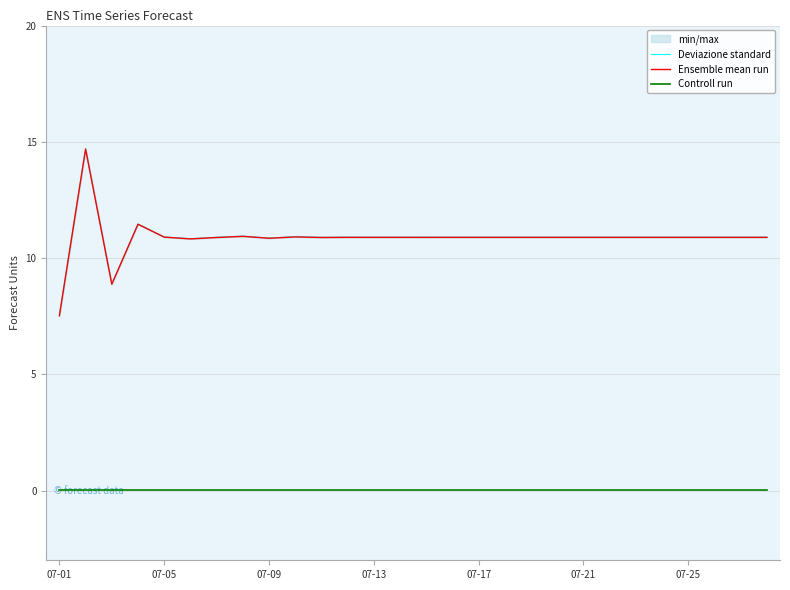

Reading right to left, transcribe all the data shown in this chart.

Deviazione standard: 10.9	10.9	10.9	10.9	10.9	10.9	10.9	10.9	10.9	10.9	10.9	10.9	10.9	10.9	10.9	10.9	10.9	10.9	10.9	10.9	10.9	10.9	10.8	10.9	11.5	8.9	14.7	7.5
Ensemble mean run: 10.9	10.9	10.9	10.9	10.9	10.9	10.9	10.9	10.9	10.9	10.9	10.9	10.9	10.9	10.9	10.9	10.9	10.9	10.9	10.9	10.9	10.9	10.8	10.9	11.5	8.9	14.7	7.5
Controll run: 0.0	0.0	0.0	0.0	0.0	0.0	0.0	0.0	0.0	0.0	0.0	0.0	0.0	0.0	0.0	0.0	0.0	0.0	0.0	0.0	0.0	0.0	0.0	0.0	0.0	0.0	0.0	0.0